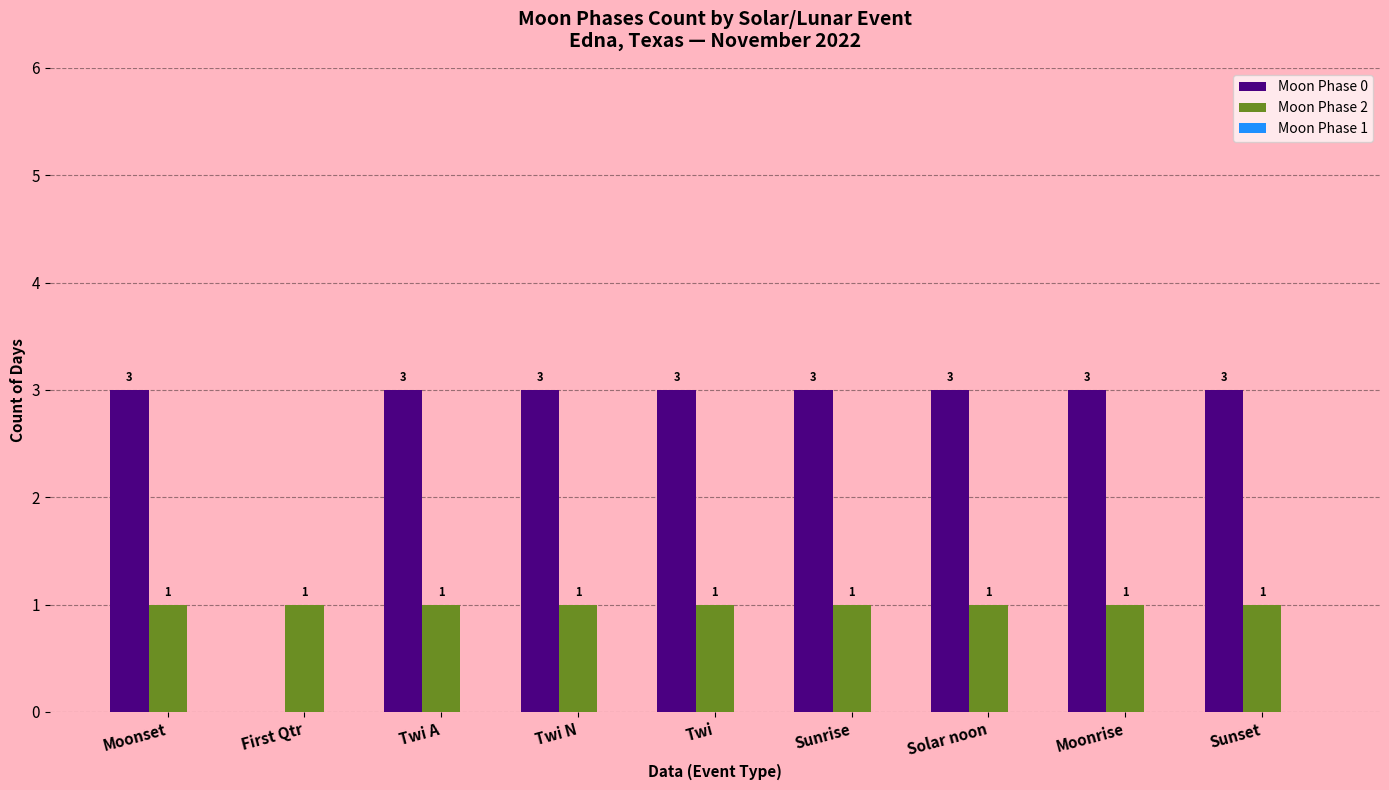

Between First Qtr and Sunrise, which series saw the biggest shift?

Moon Phase 0